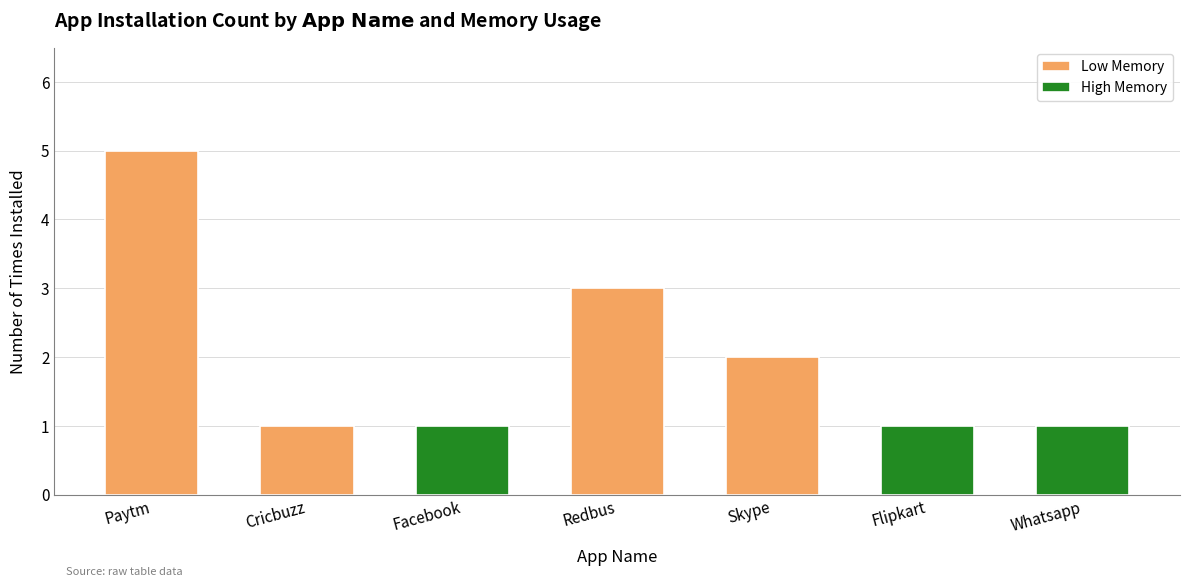

At which category does the chart reach its minimum across all series?

Cricbuzz